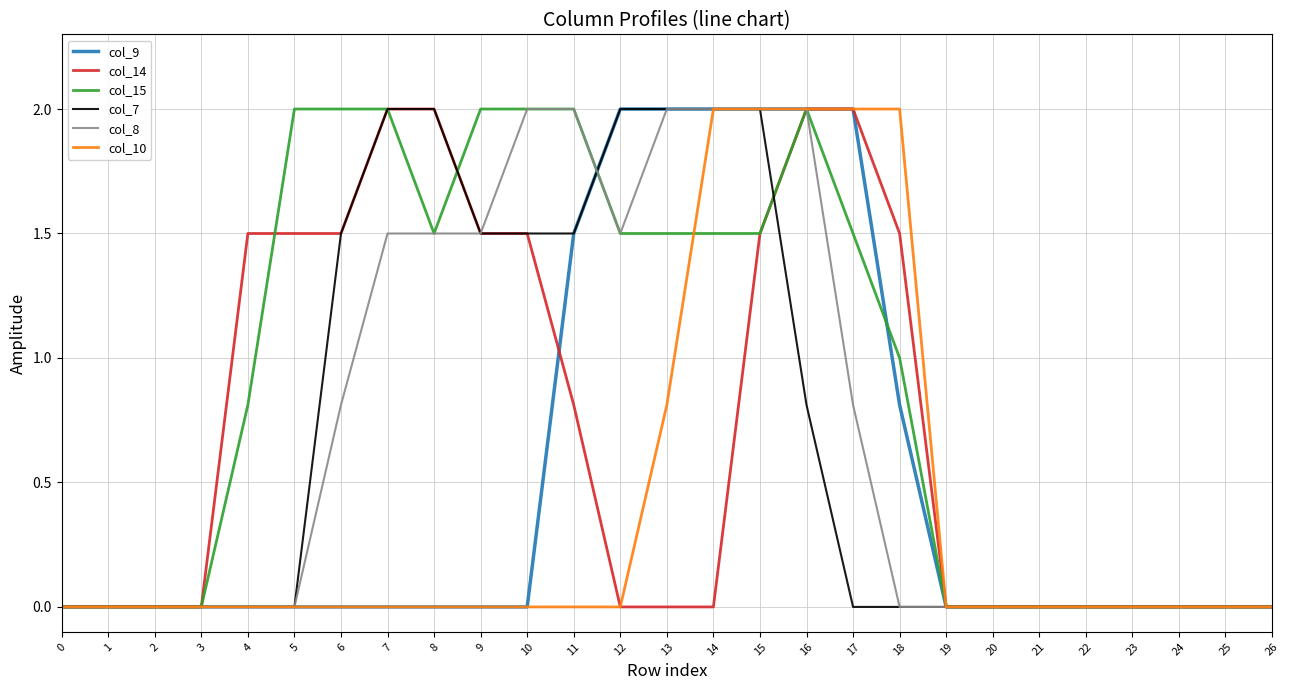

What is the spread (max minus min) of values at 9?

2.0